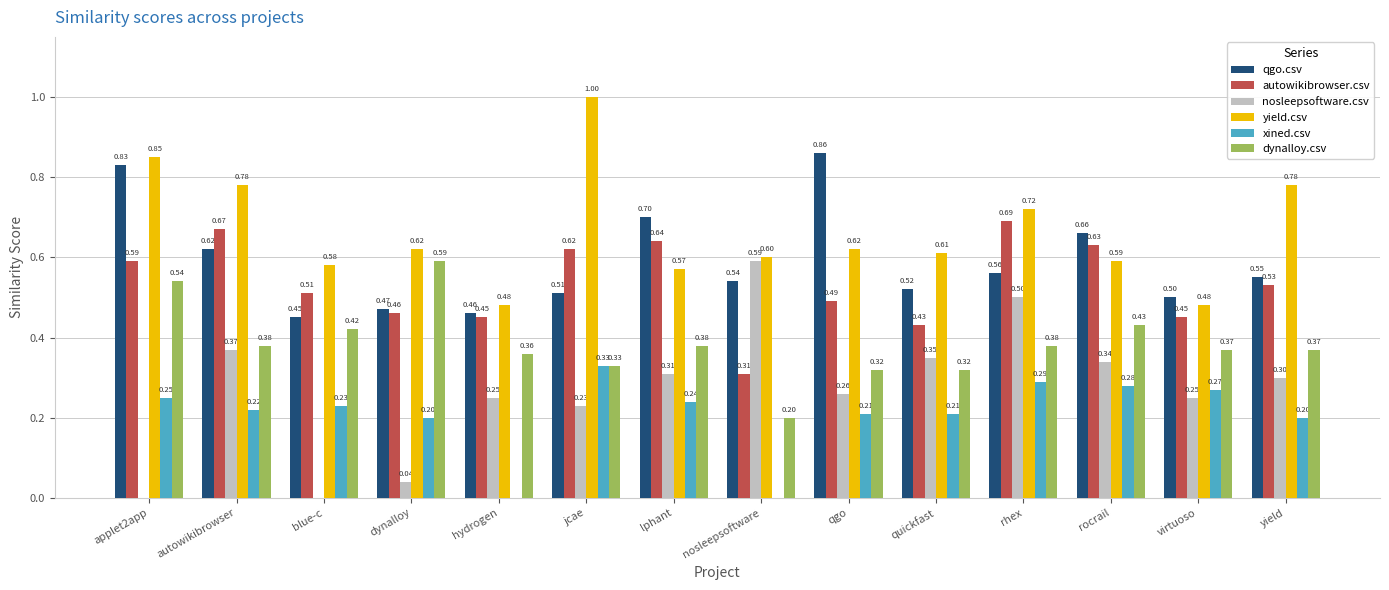

What is the sum of all nosleepsoftware.csv values?

3.8